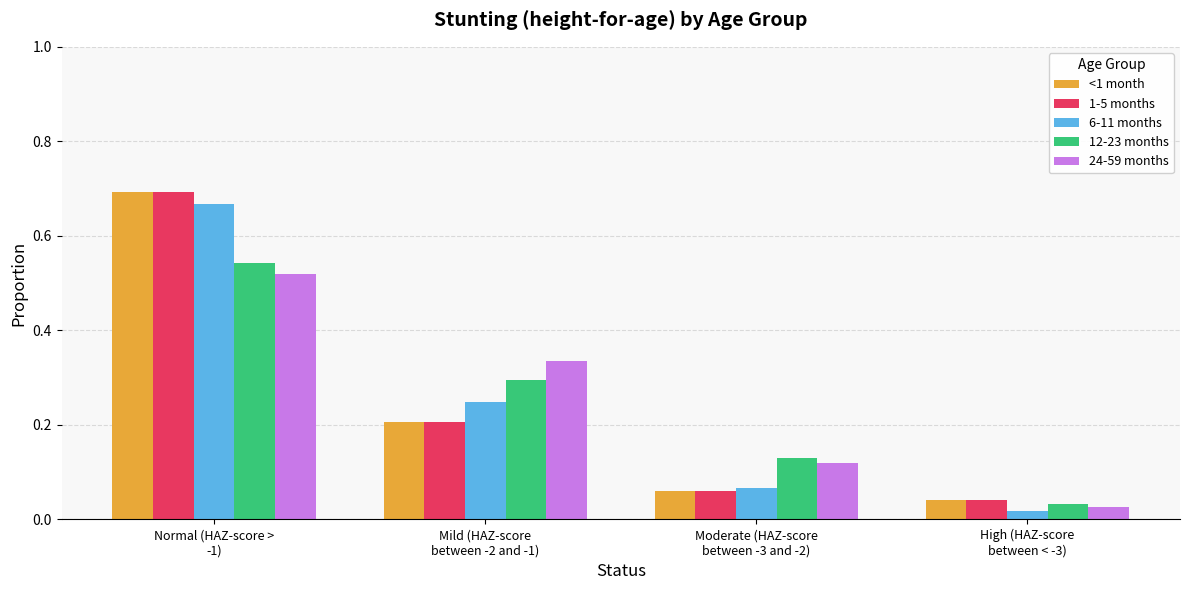

At how many categories does at least one series exceed 0?

4